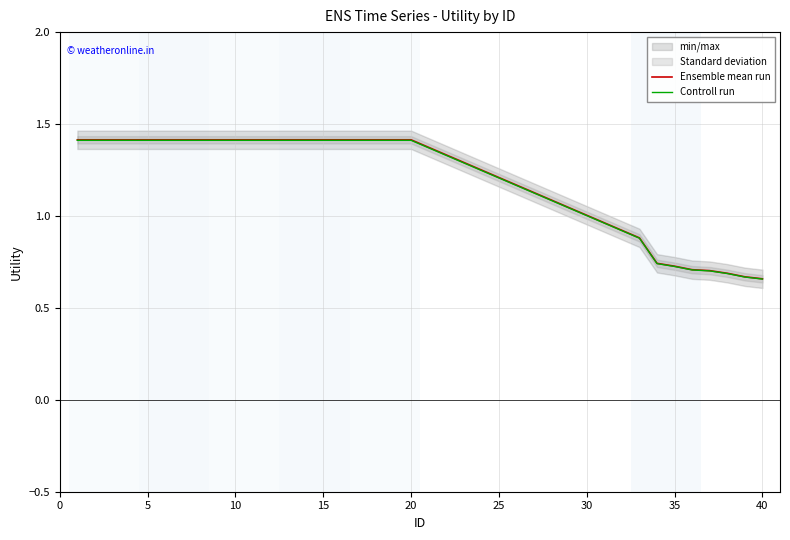

The Controll run series shows 2.3 at 5. True or false?

False